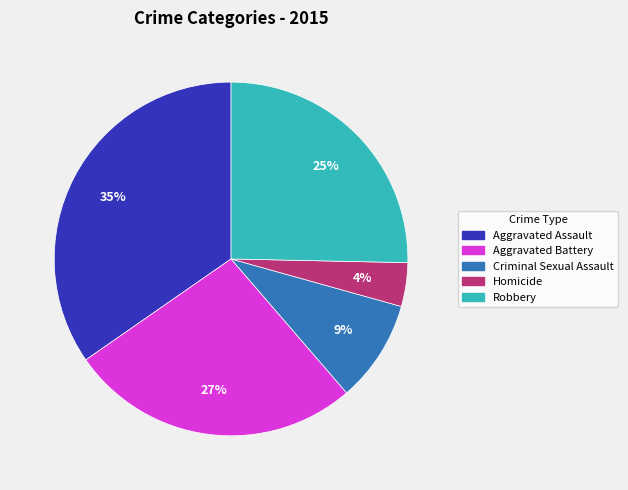

How many slices are in this pie chart?

5